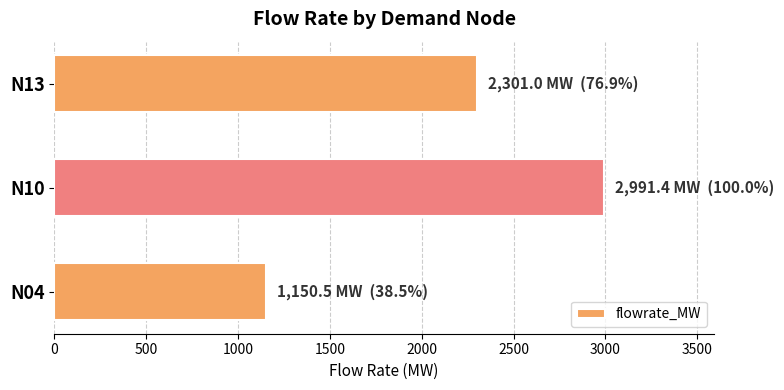

Which category has the lowest value across all series?

N04